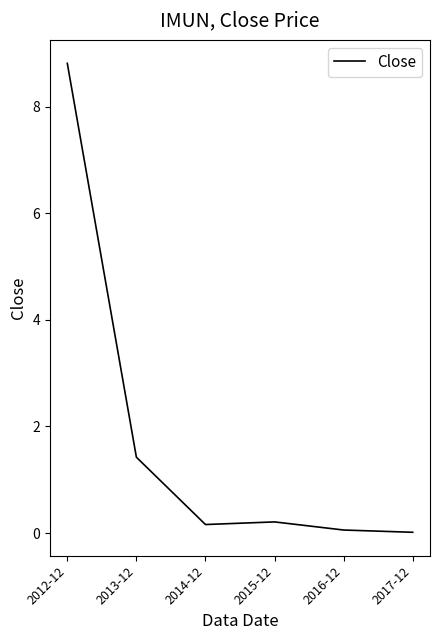

Between 2016-12 and 2014-12, which is larger?

2014-12